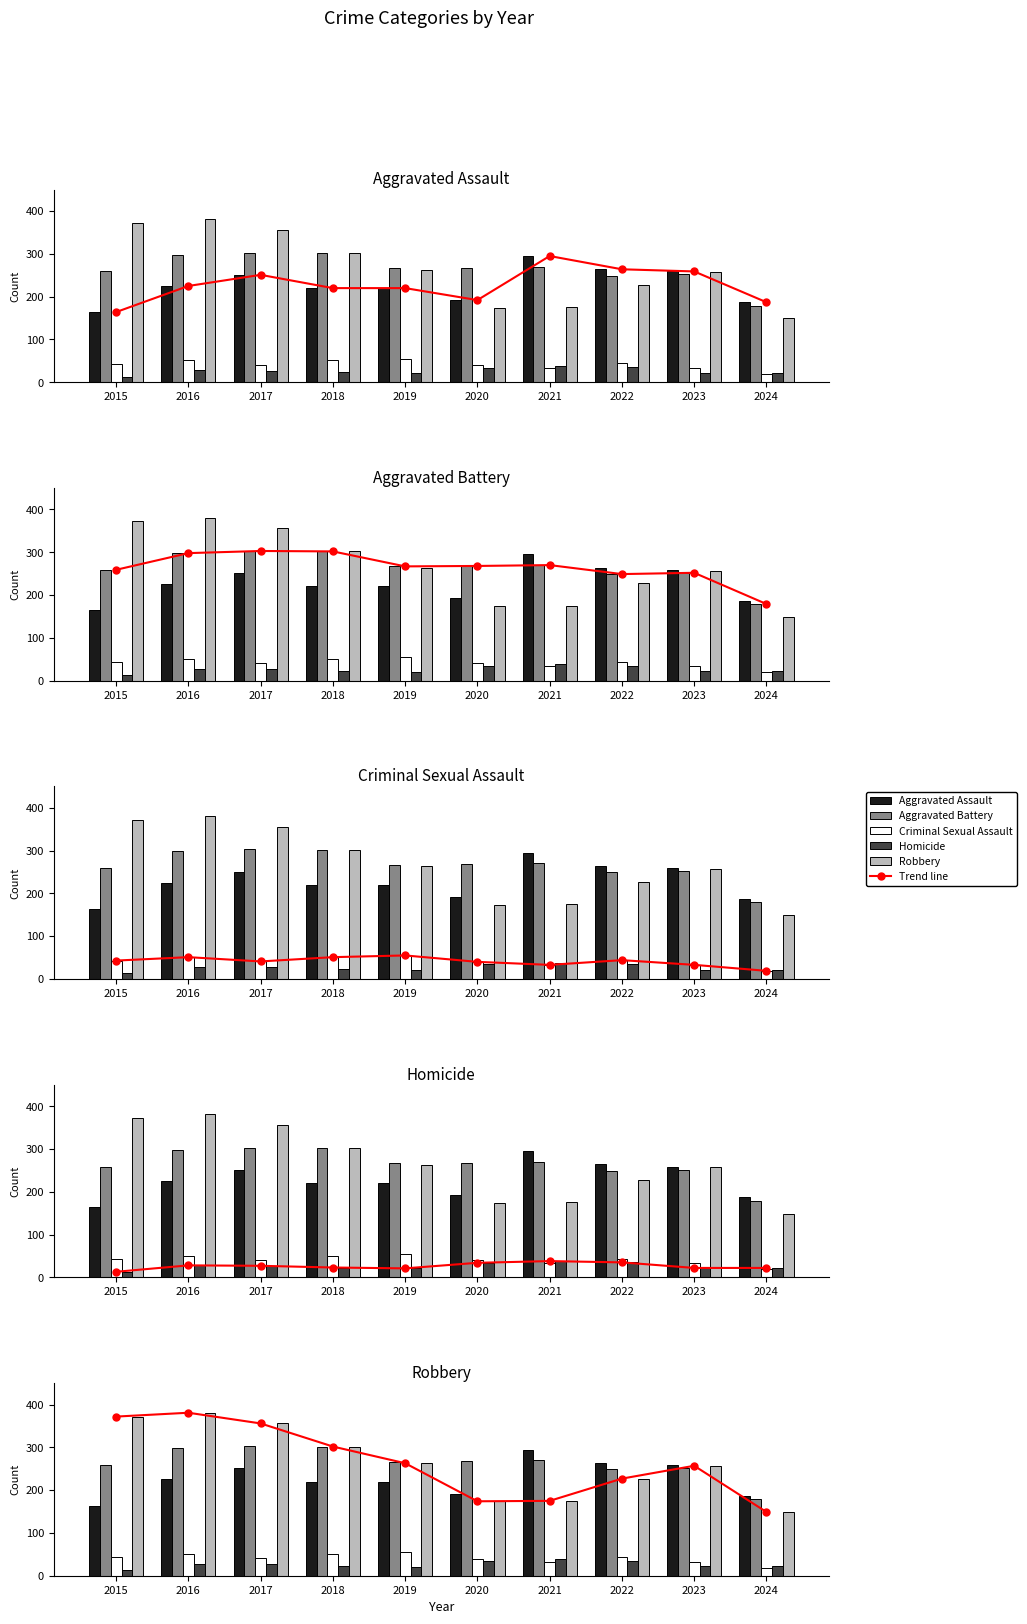

What is the spread (max minus min) of values at 2019?

246